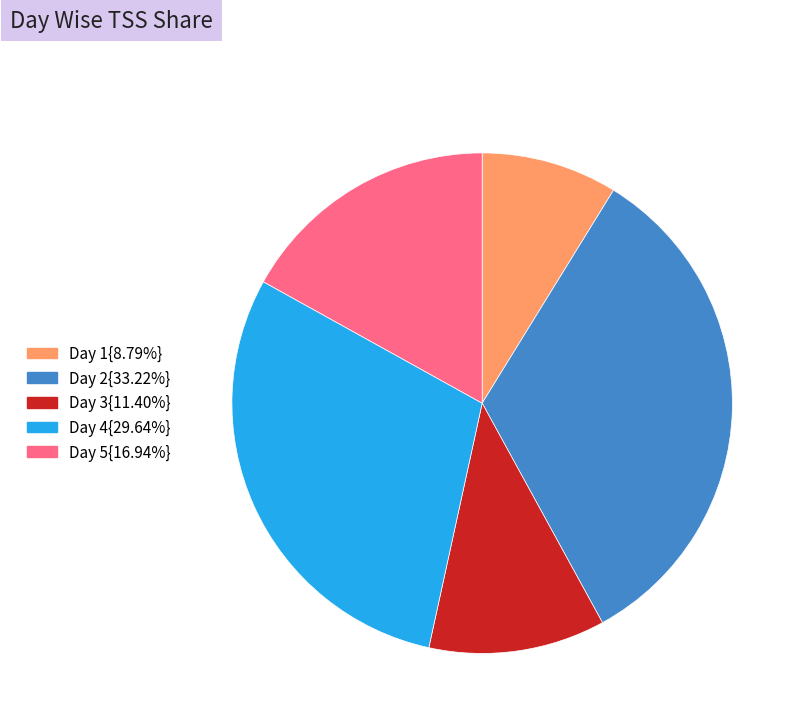

Does any single category account for the majority?

No